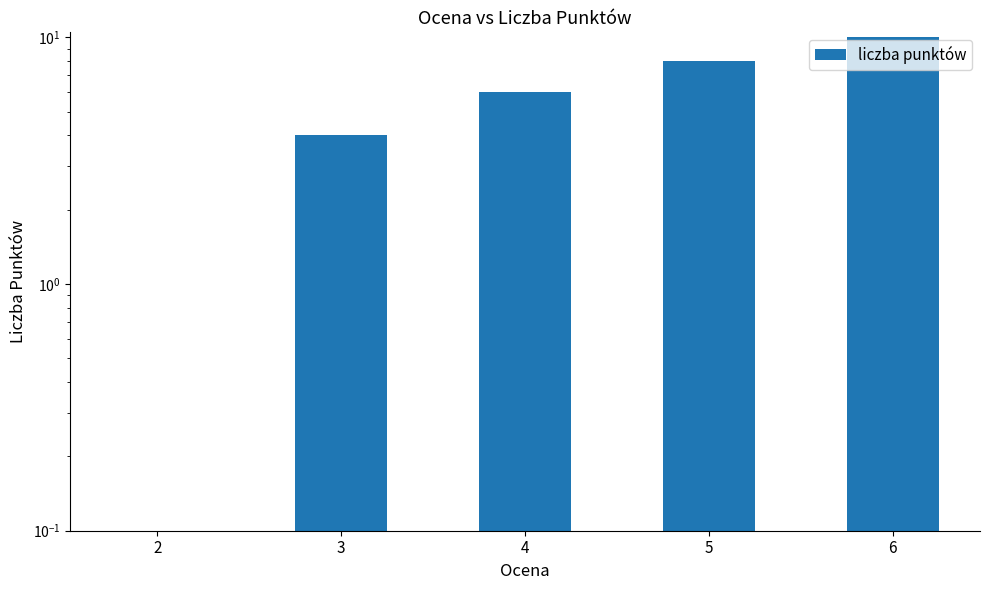

The value at 5 is 8. True or false?

True